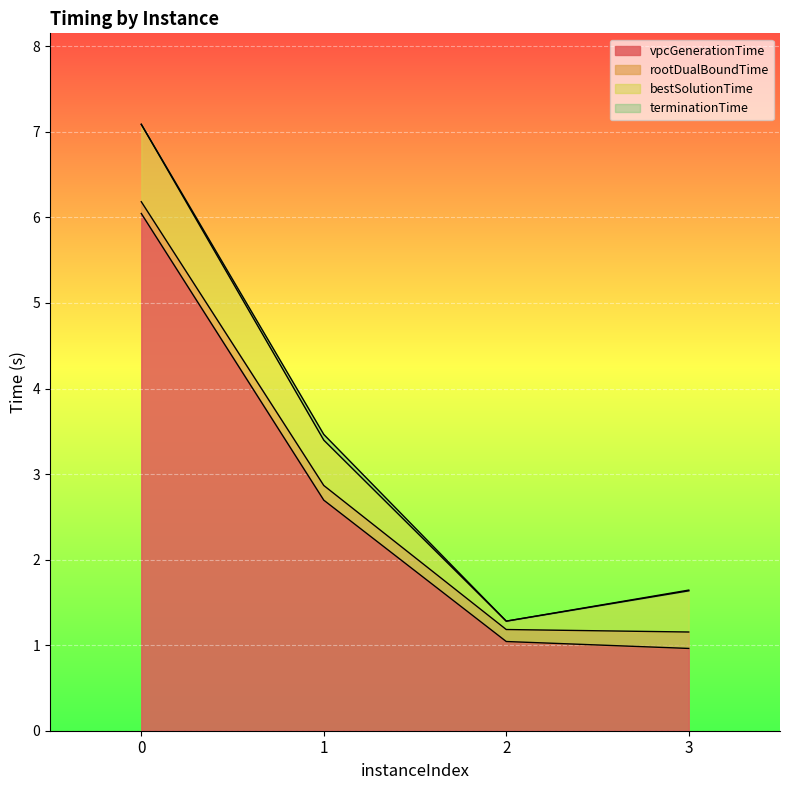

Reading left to right, extract all data points from this chart.

vpcGenerationTime: 6.0	2.7	1.0	1.0
rootDualBoundTime: 6.2	2.9	1.2	1.2
bestSolutionTime: 7.1	3.4	1.3	1.6
terminationTime: 7.1	3.5	1.3	1.6